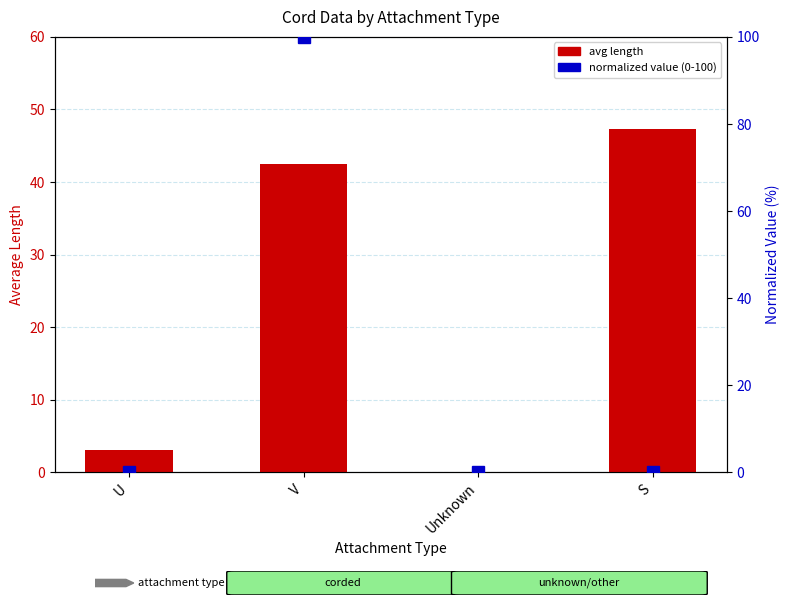

What are all the series names shown in the legend?

avg length, normalized value (0-100)